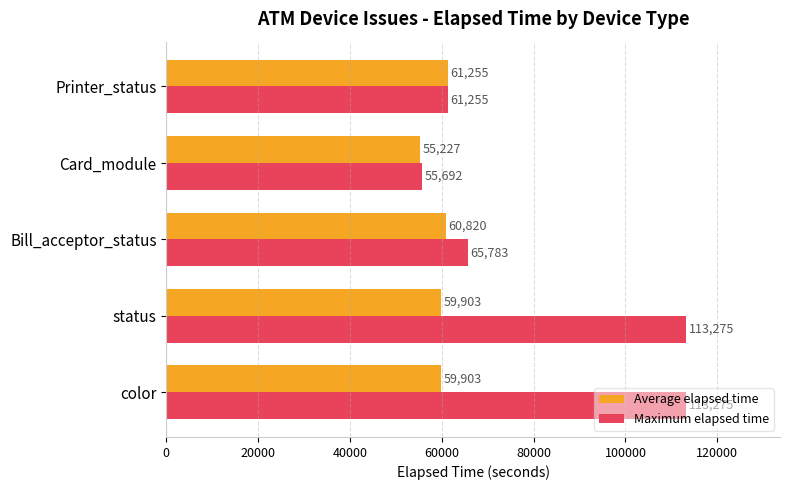

What is the difference between the highest and lowest values at status?

53372